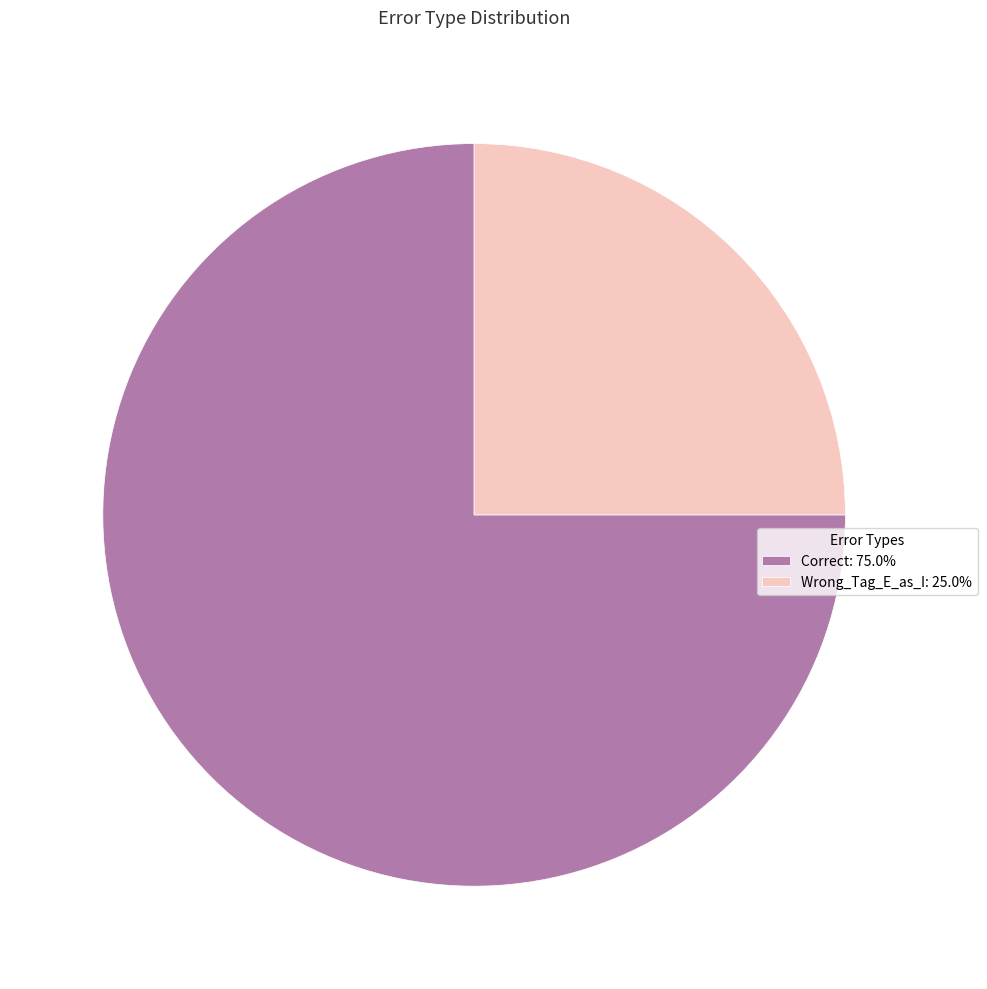

What is the ratio of the value at Wrong_Tag_E_as_I: 25.0% to the value at Correct: 75.0%?

0.3